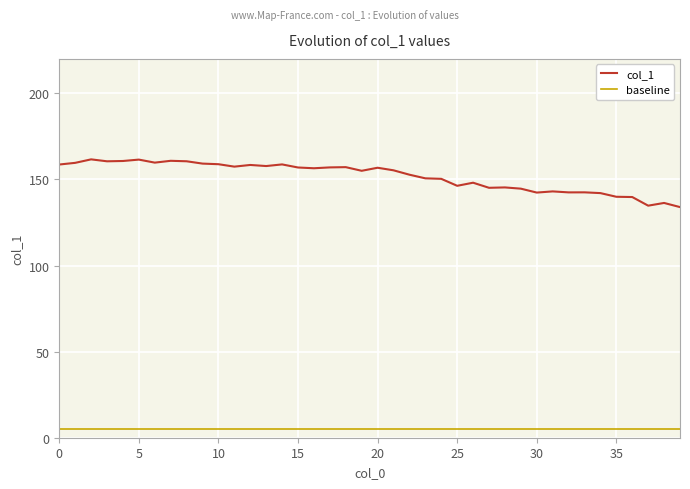

What is the greatest value displayed?

161.6